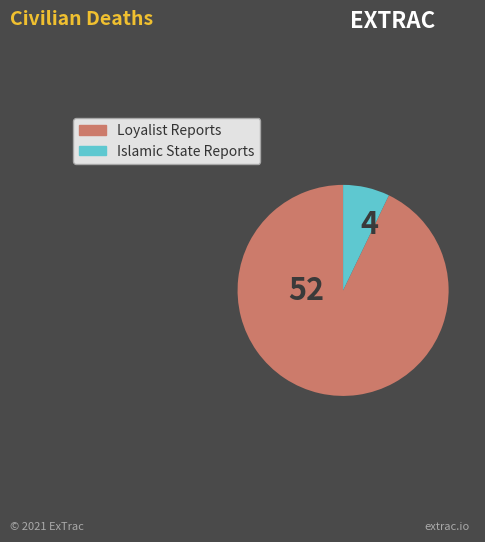

How many segments does this pie chart have?

2